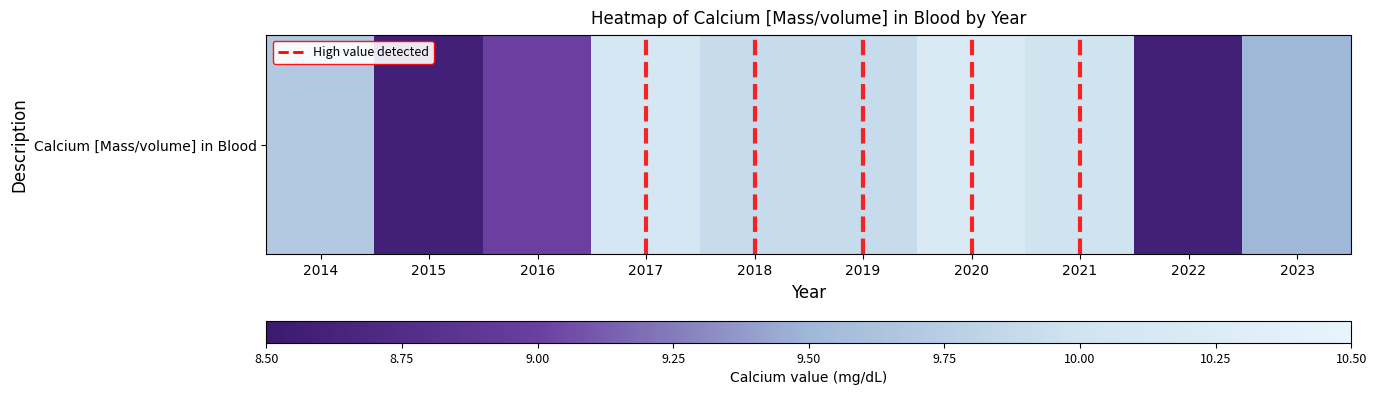

What is the change in value from 2019 to 2023?

-0.4